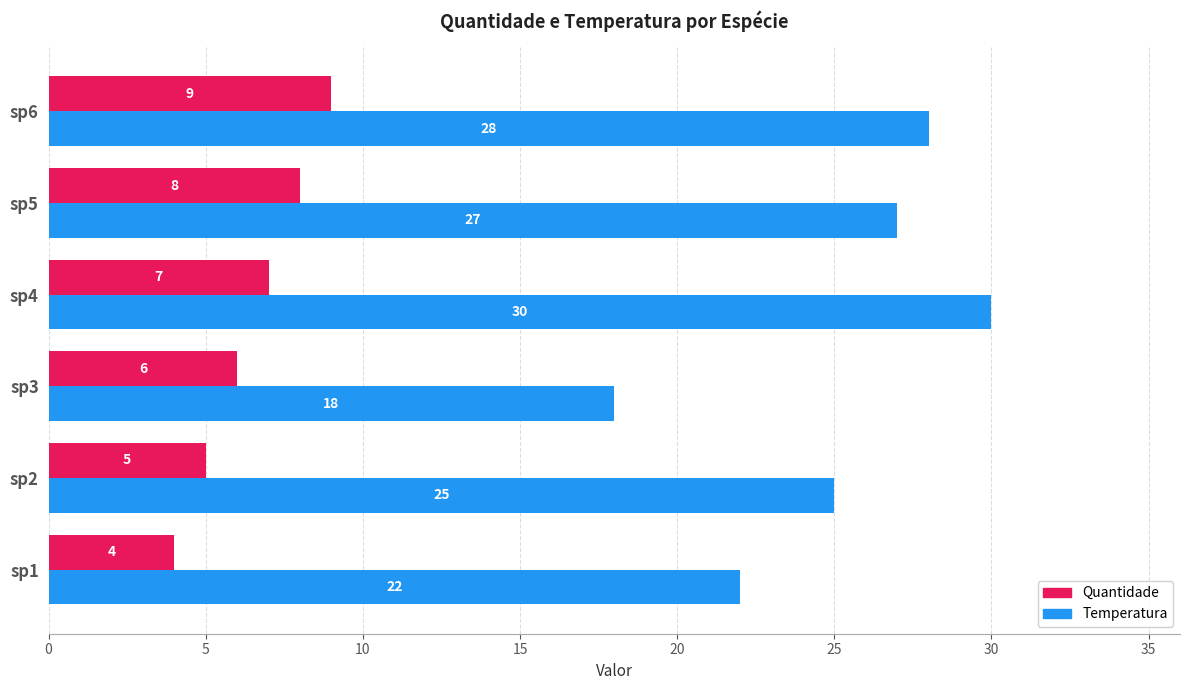

What is the difference between the highest and lowest values at sp5?

19